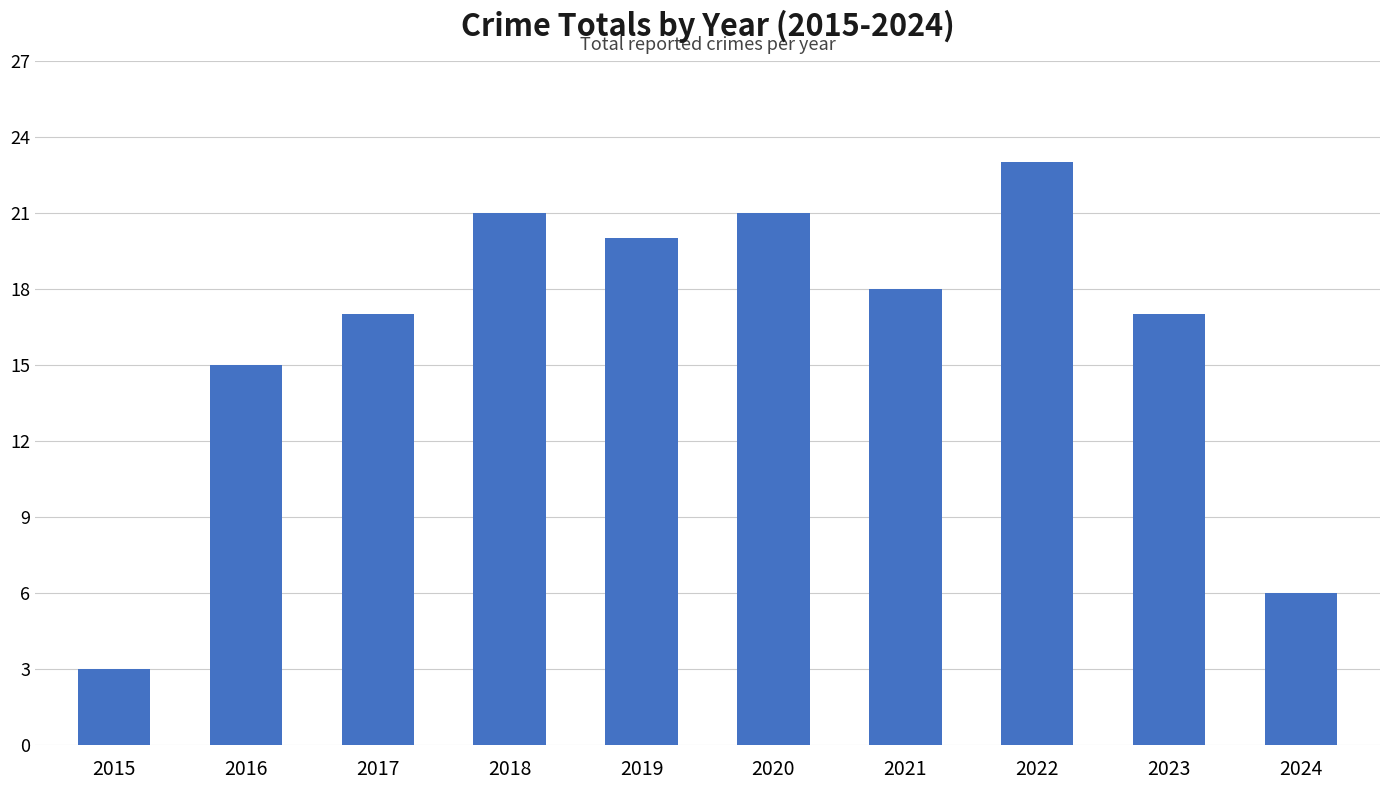

Reading left to right, extract all data points from this chart.

2015=3	2016=15	2017=17	2018=21	2019=20	2020=21	2021=18	2022=23	2023=17	2024=6